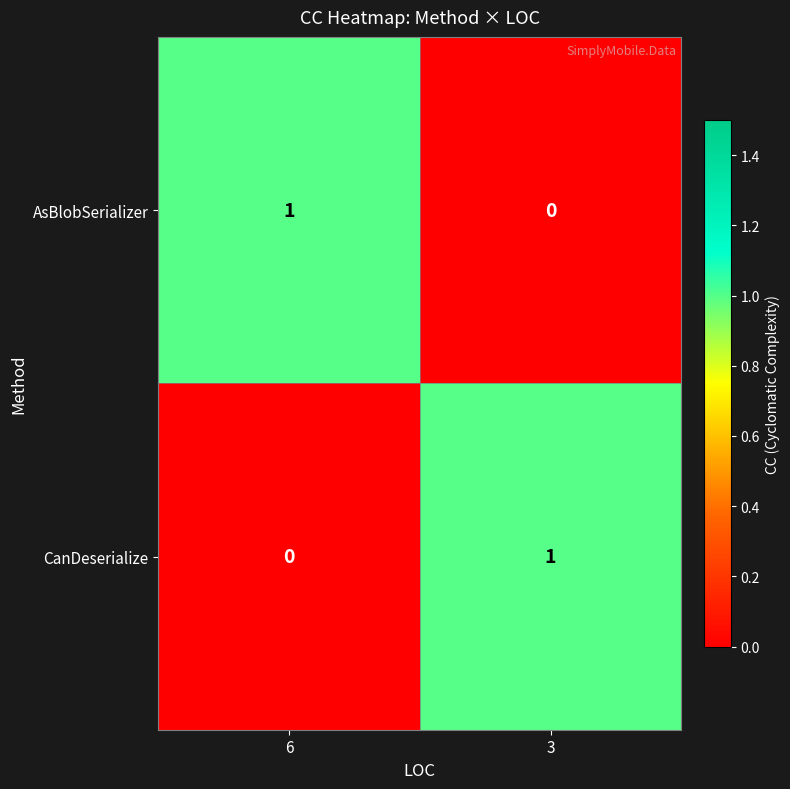

Reading right to left, transcribe all the data shown in this chart.

AsBlobSerializer: 0	1
CanDeserialize: 1	0